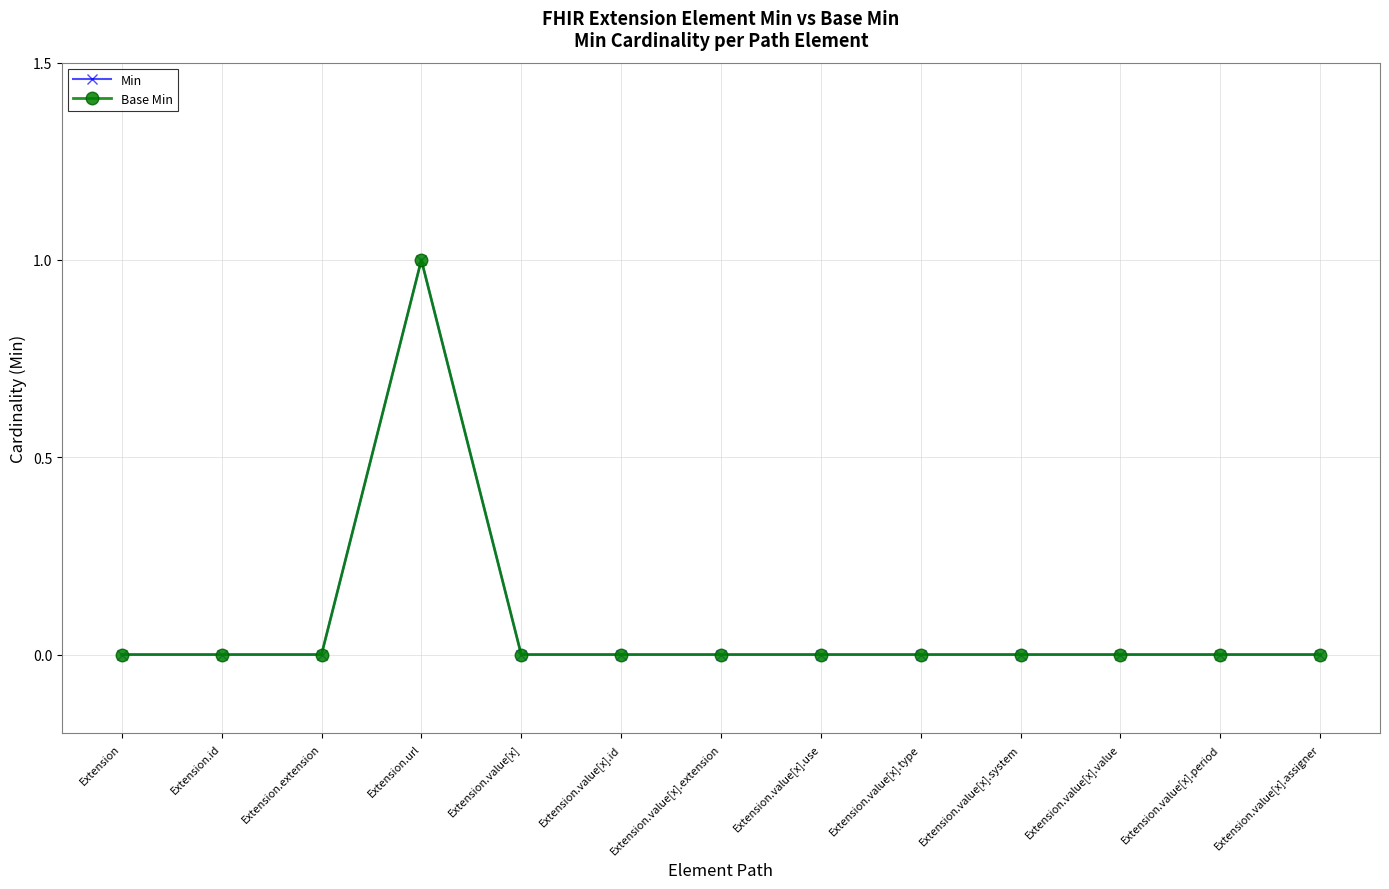

Is it true that Base Min equals 0 at Extension.value[x].use?

True